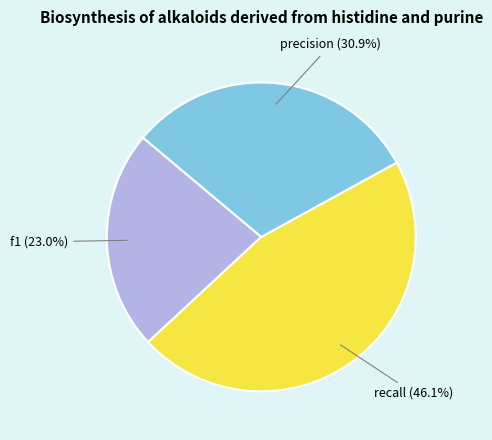

Which category has the smallest portion of the pie?

f1